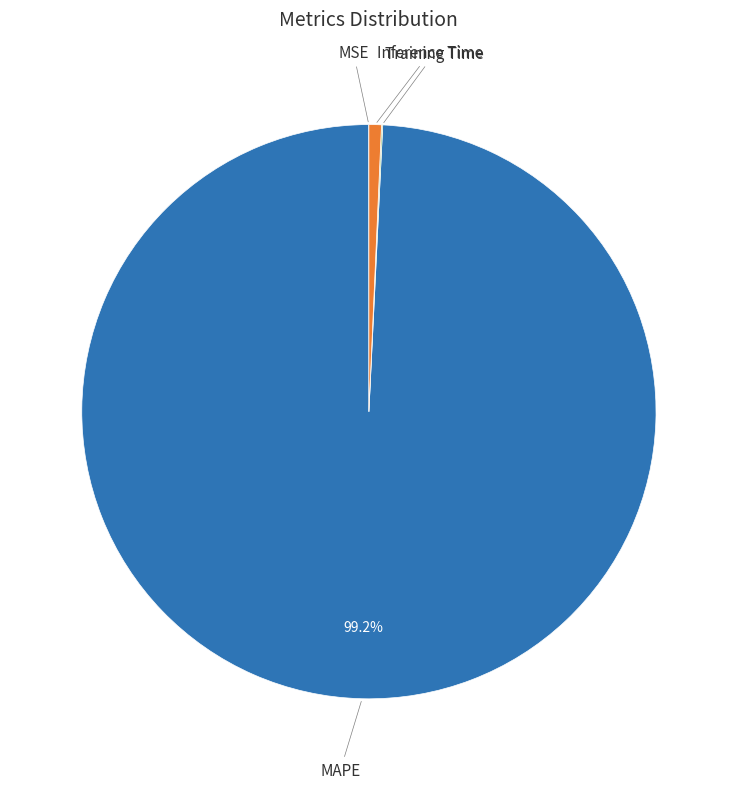

Which category has the biggest portion of the pie?

MAPE